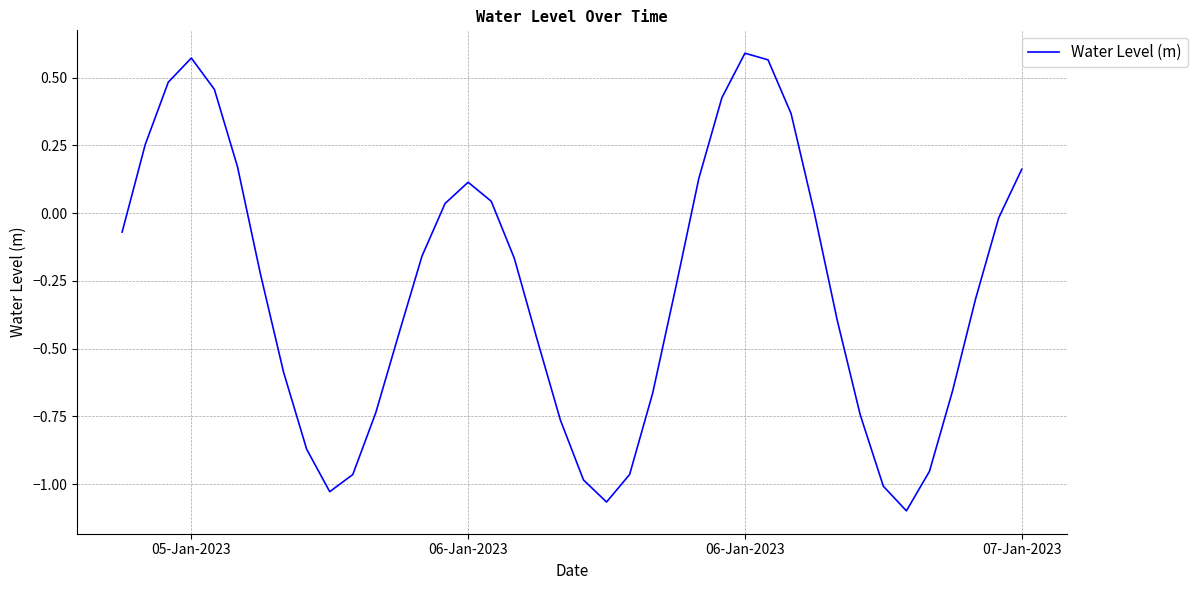

What is the difference between the maximum and minimum values?

1.7